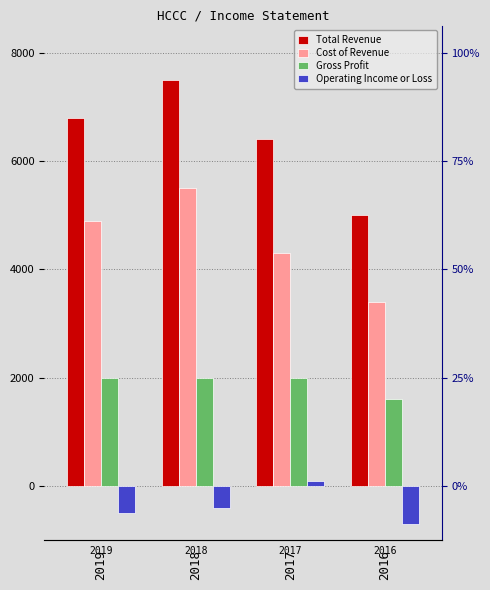

What is the average value of the Gross Profit series?

1900